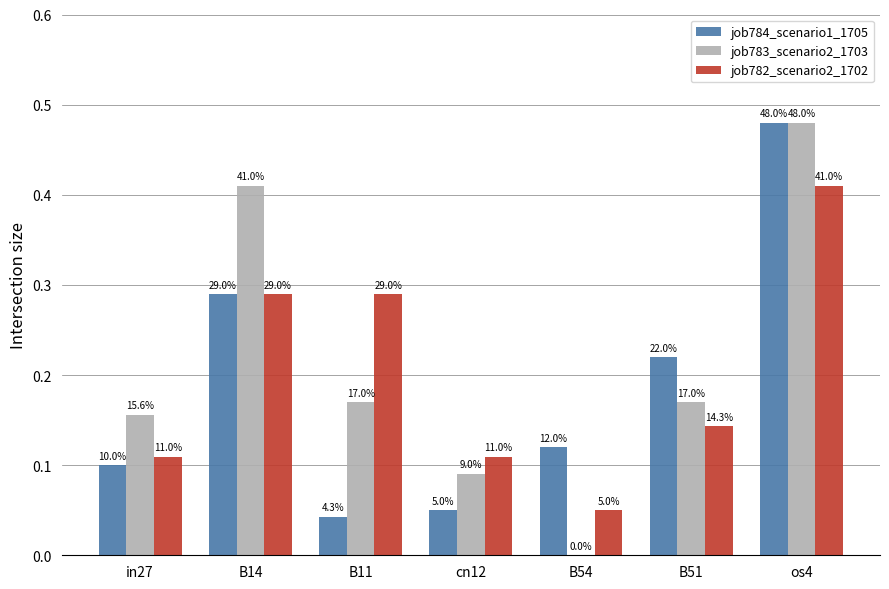

Is it true that job783_scenario2_1703 equals 0.3 at B14?

False